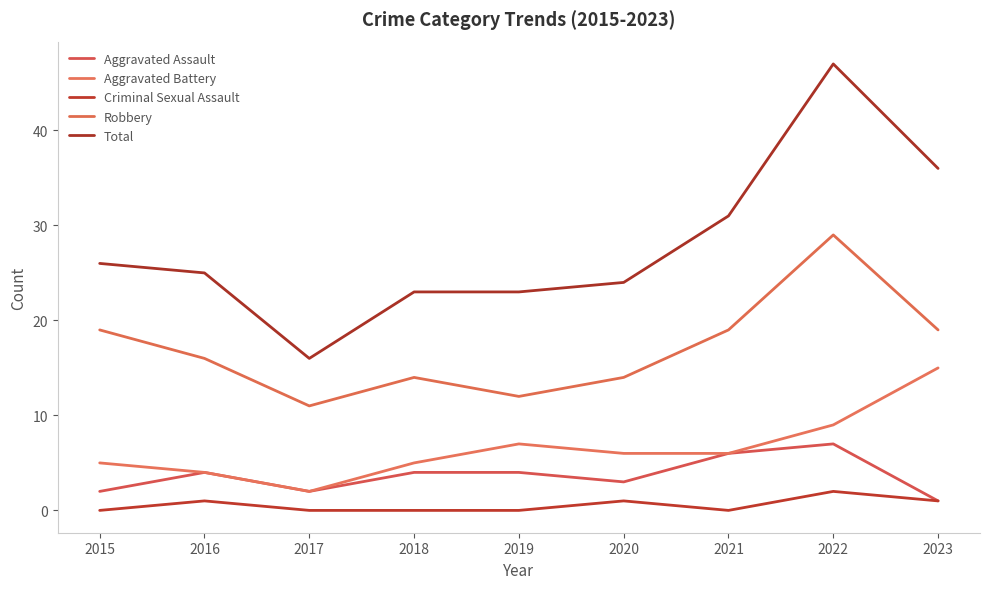

True or false: Aggravated Battery and Criminal Sexual Assault intersect in this chart.

False